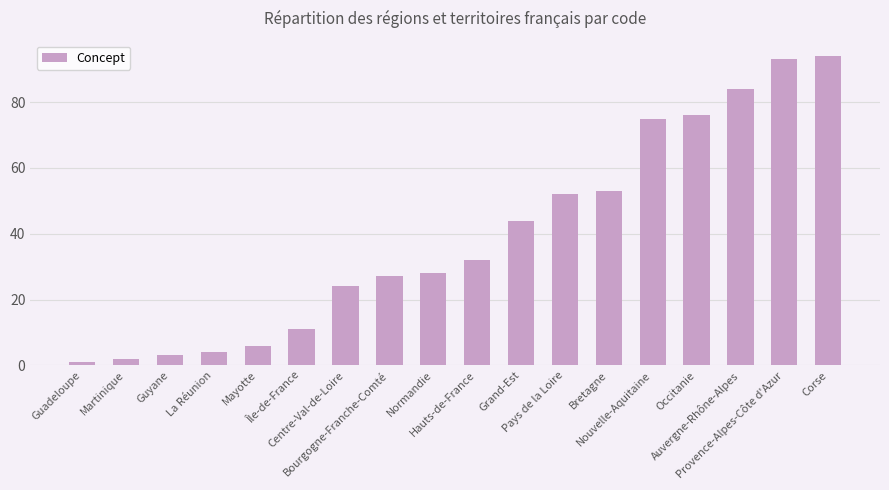

Which category has the highest value across all series?

Corse